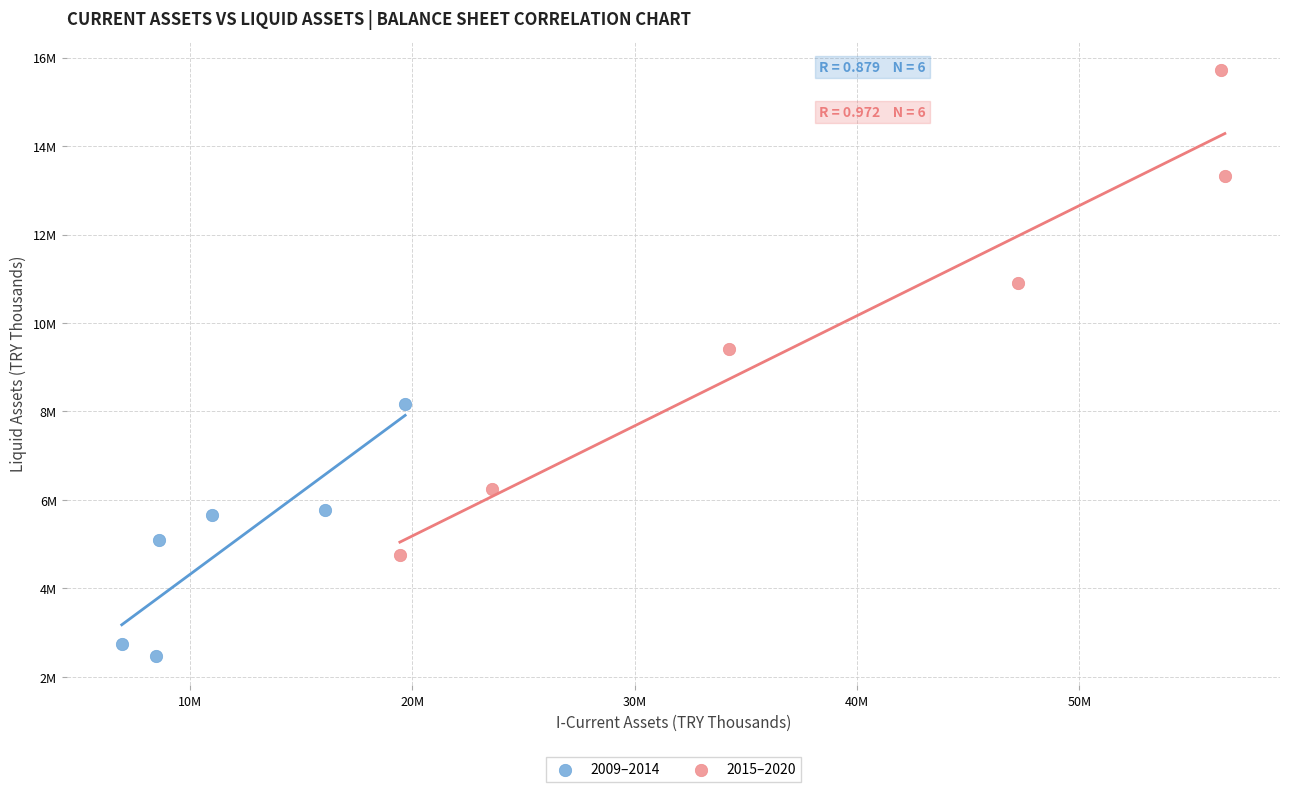

Which series contains the highest Y value?

2015–2020